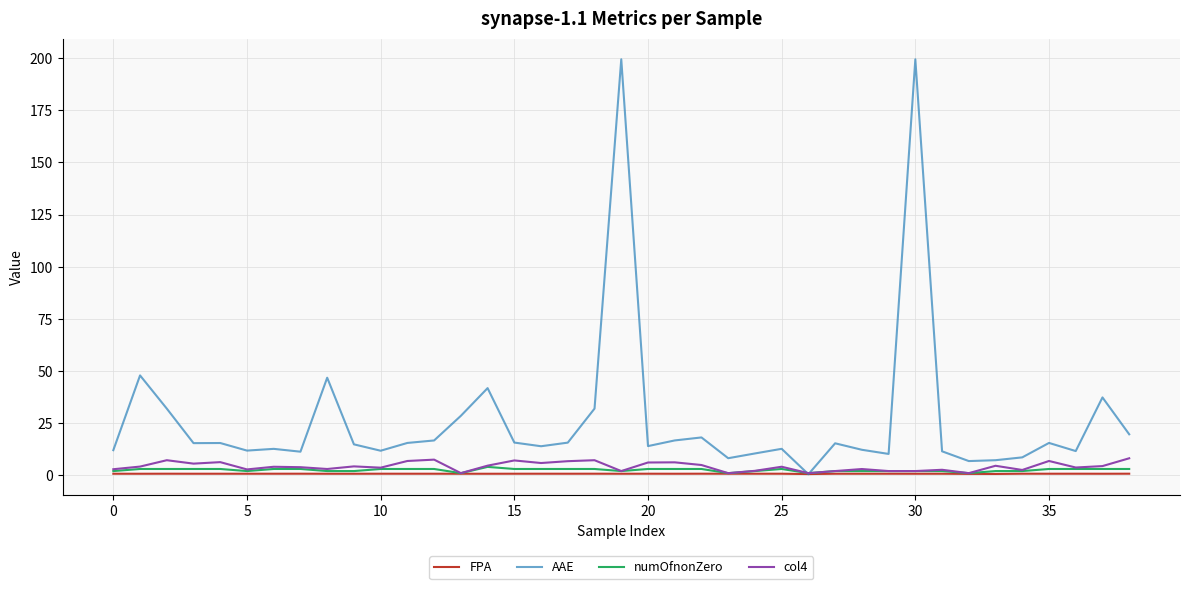

How many intersections are there between AAE and col4?

2